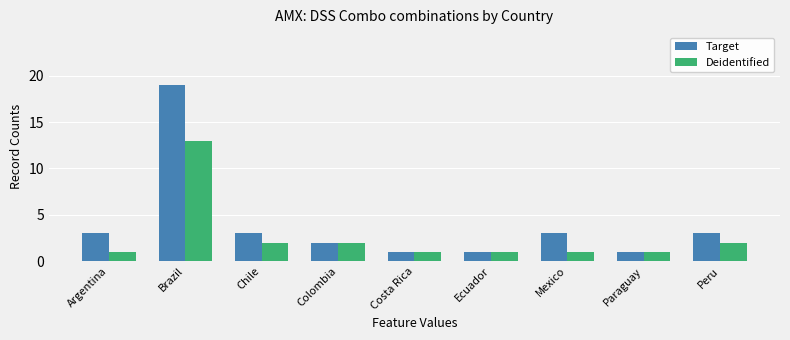

Is it true that Deidentified equals 2 at Chile?

True